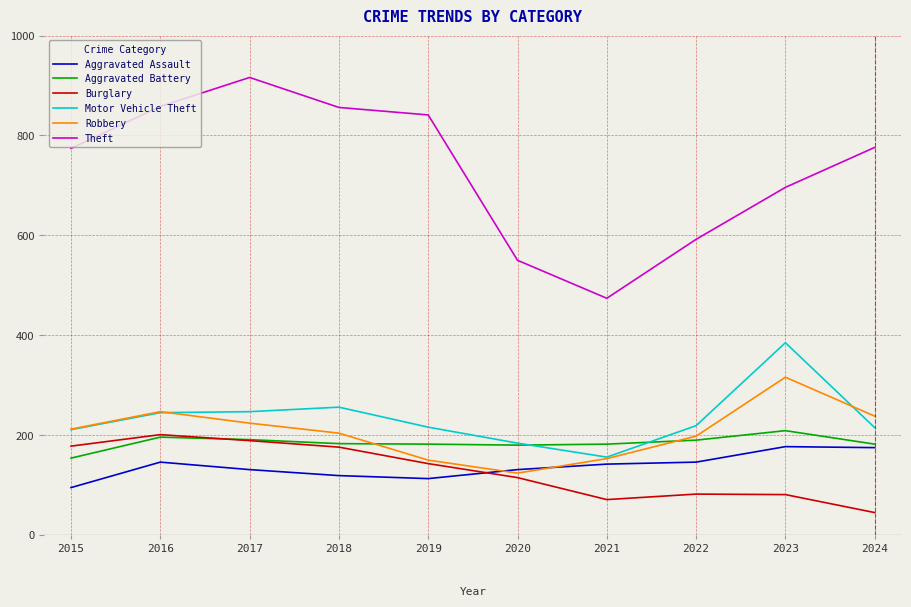

What is the spread (max minus min) of values at 2021?

403